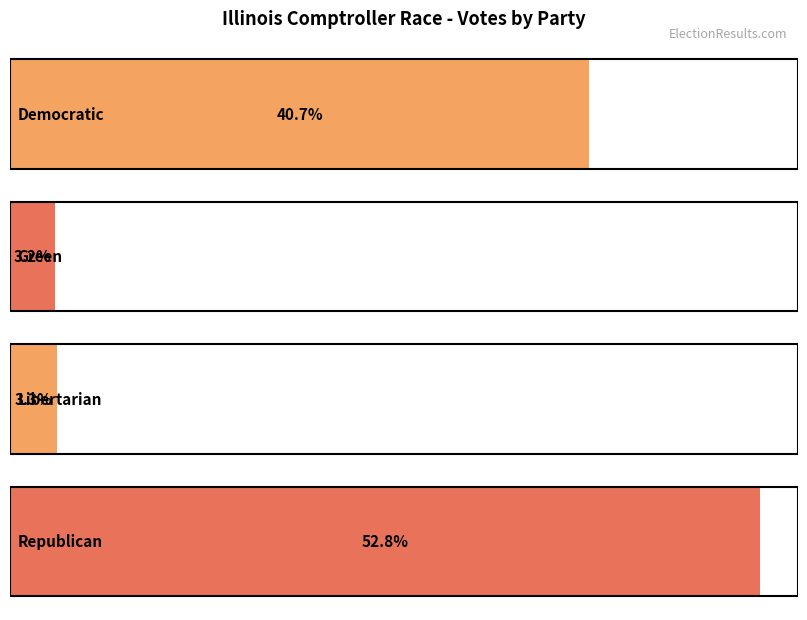

What is the value of the 1st bar from the left?

1475291